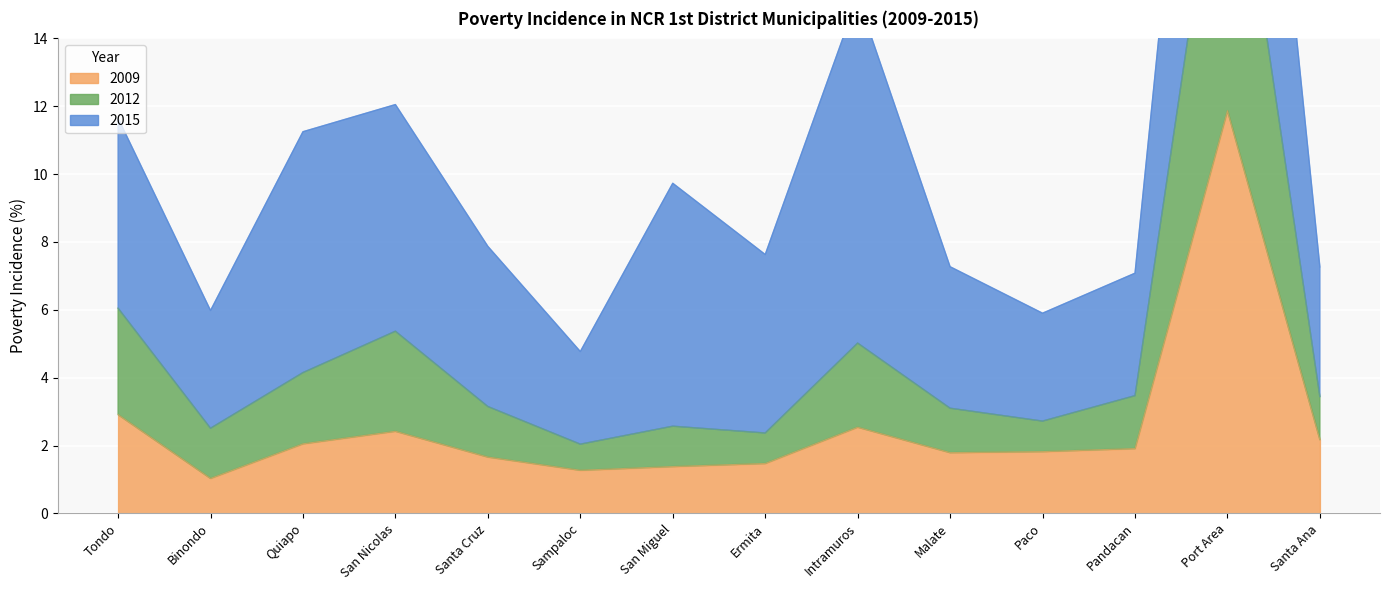

What is the total value across all series at Santa Ana?

5.6